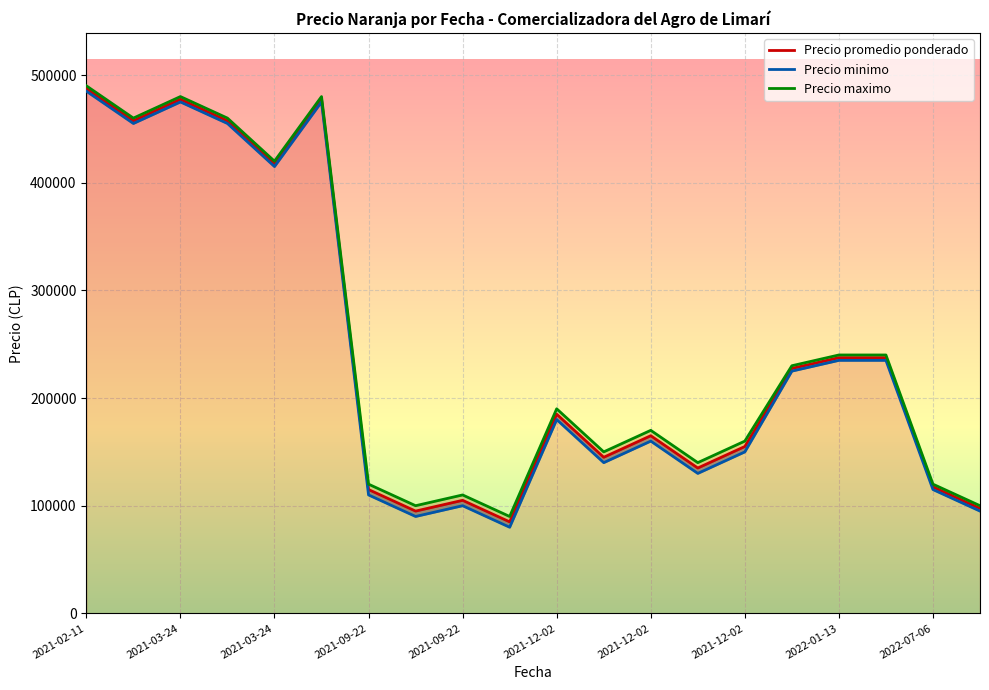

Which series has the largest total across all categories?

Precio maximo